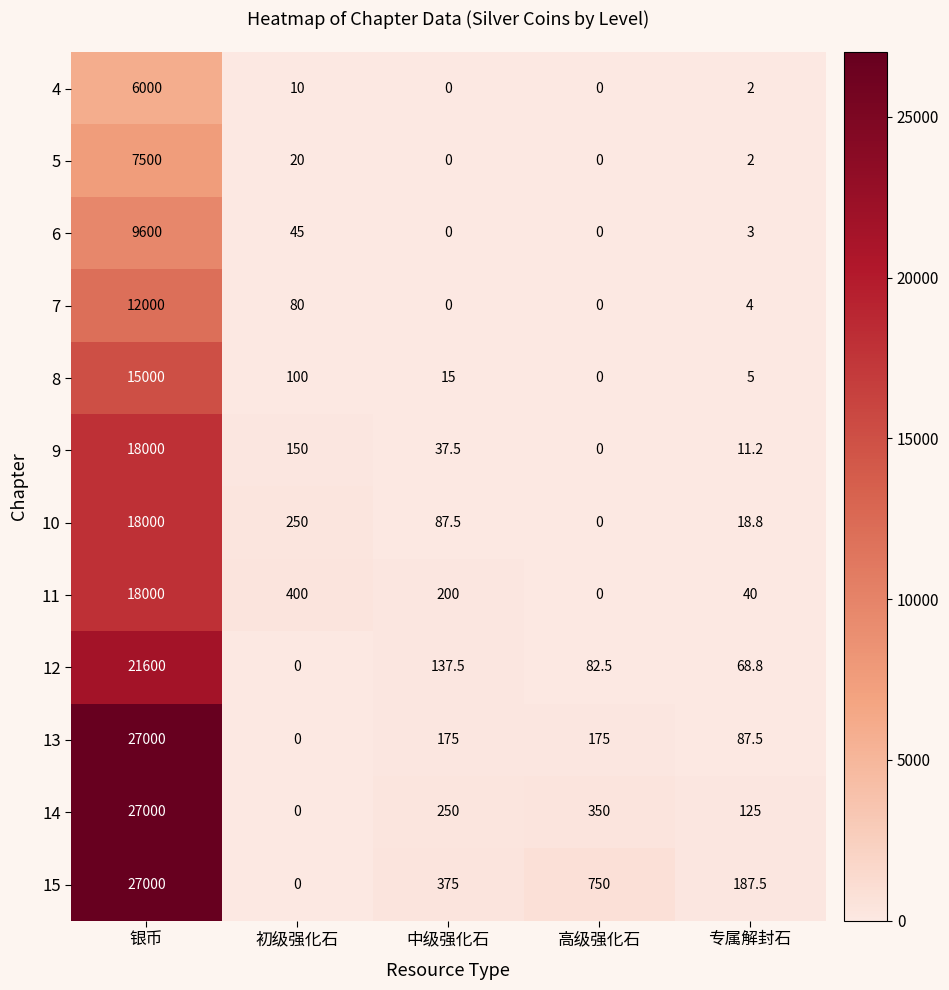

At which label is 11 closest to 9000?

初级强化石